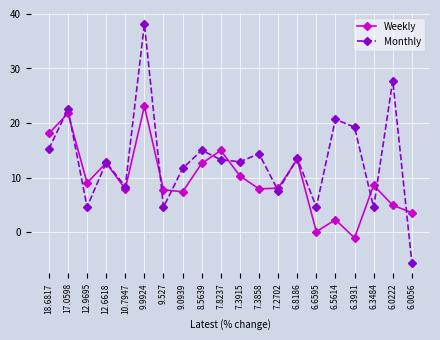

What are all the series names shown in the legend?

Weekly, Monthly